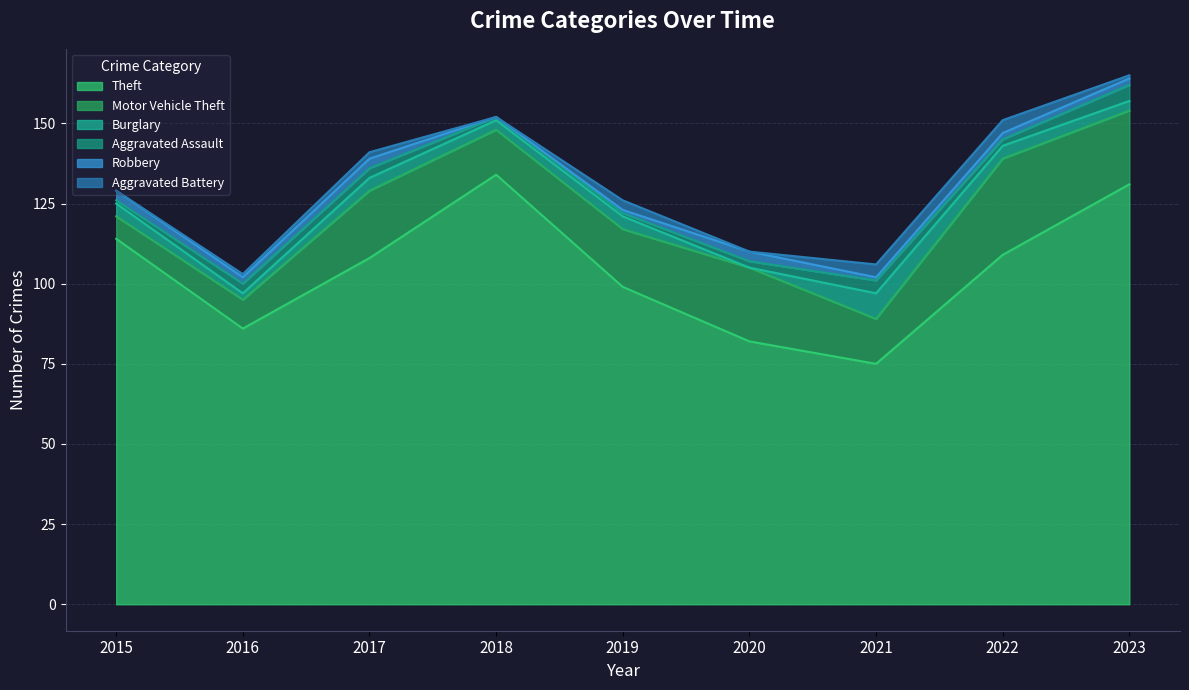

What is the difference between the maximum and minimum values in the Theft series?

59